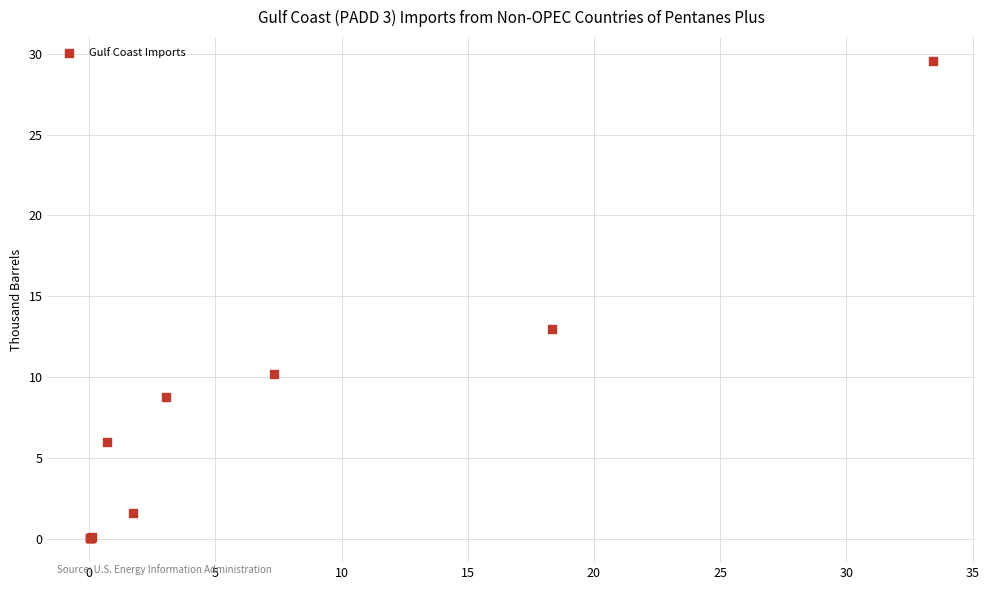

What Y value in the scatter plot is closest to 14?

13.0